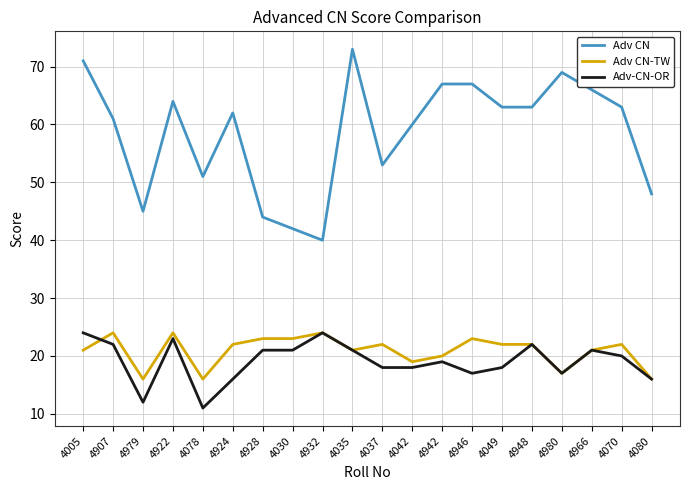

What position from the right is 4932?

12